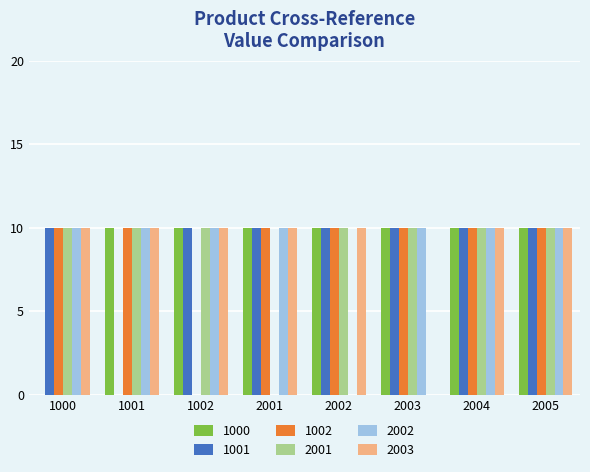

What is the maximum value shown in the chart?

10